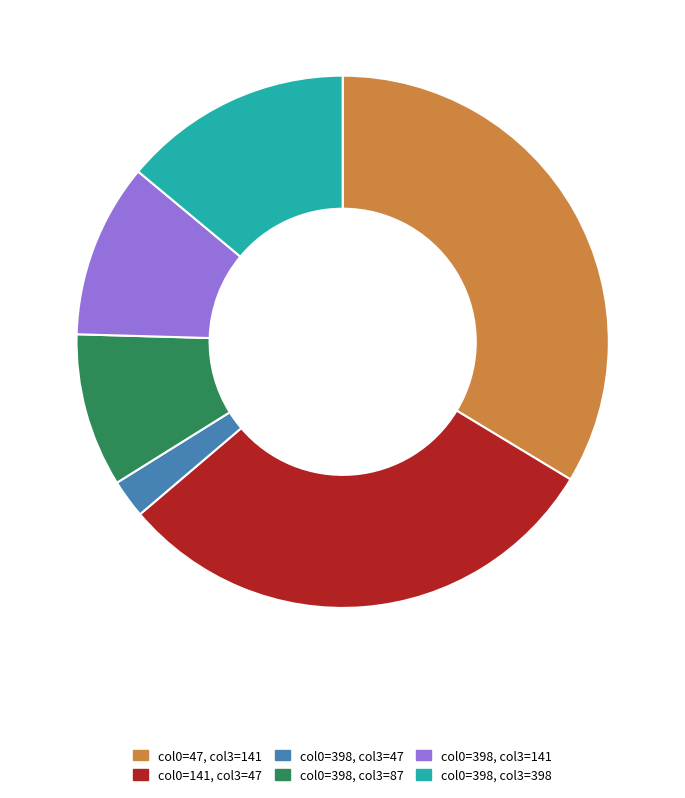

Is there any slice that represents more than half of the pie?

No